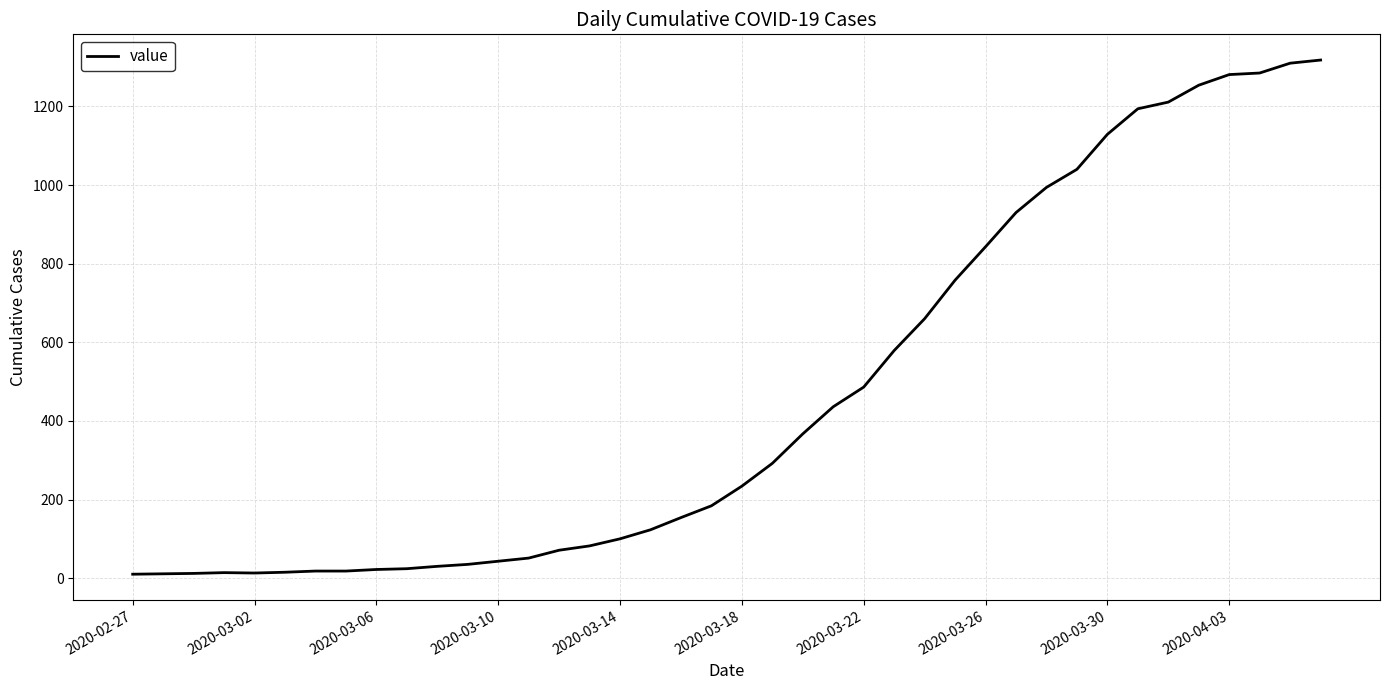

What is the maximum value shown in the chart?

1318